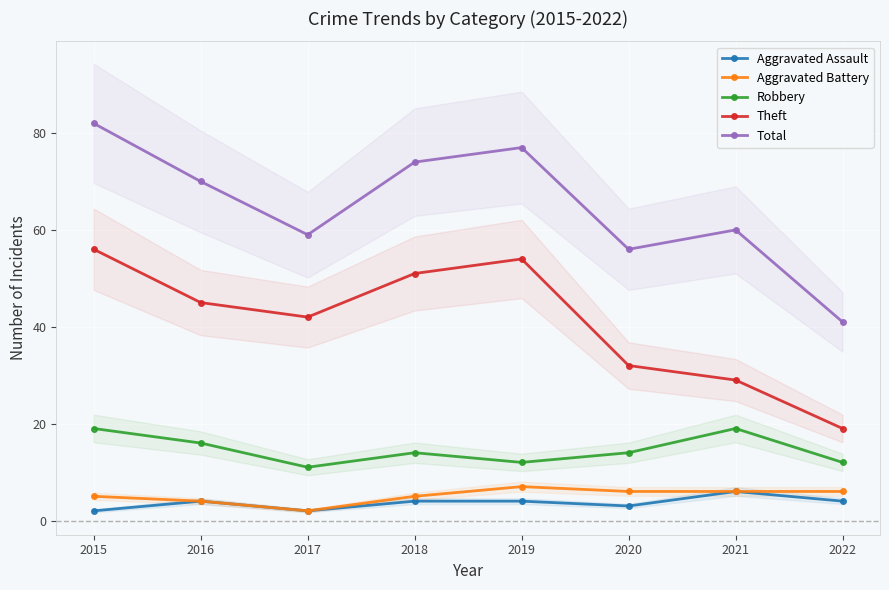

What are all the series names shown in the legend?

Aggravated Assault, Aggravated Battery, Robbery, Theft, Total